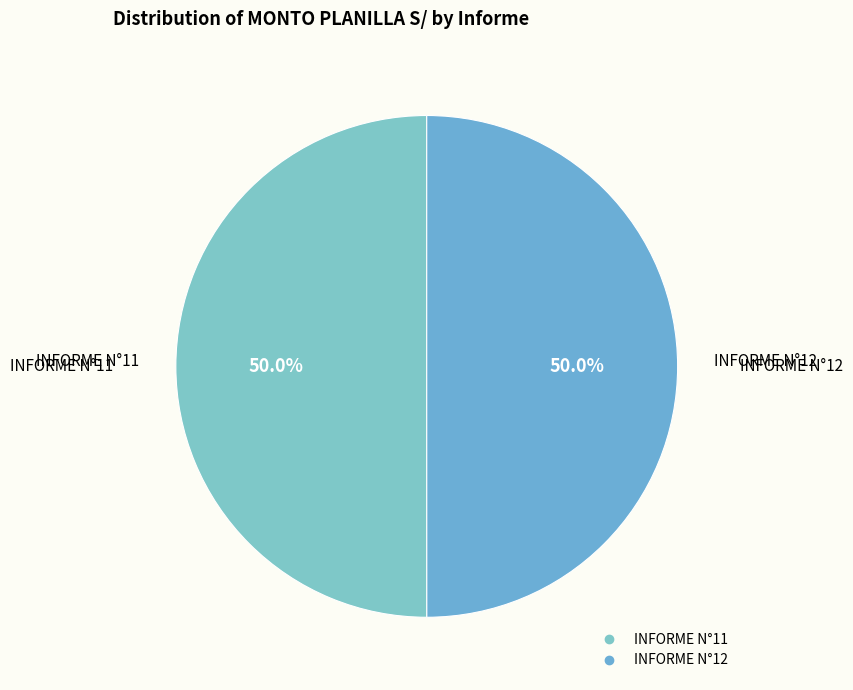

Combined, what portion of the pie is INFORME N°11 and INFORME N°12?

100.0%